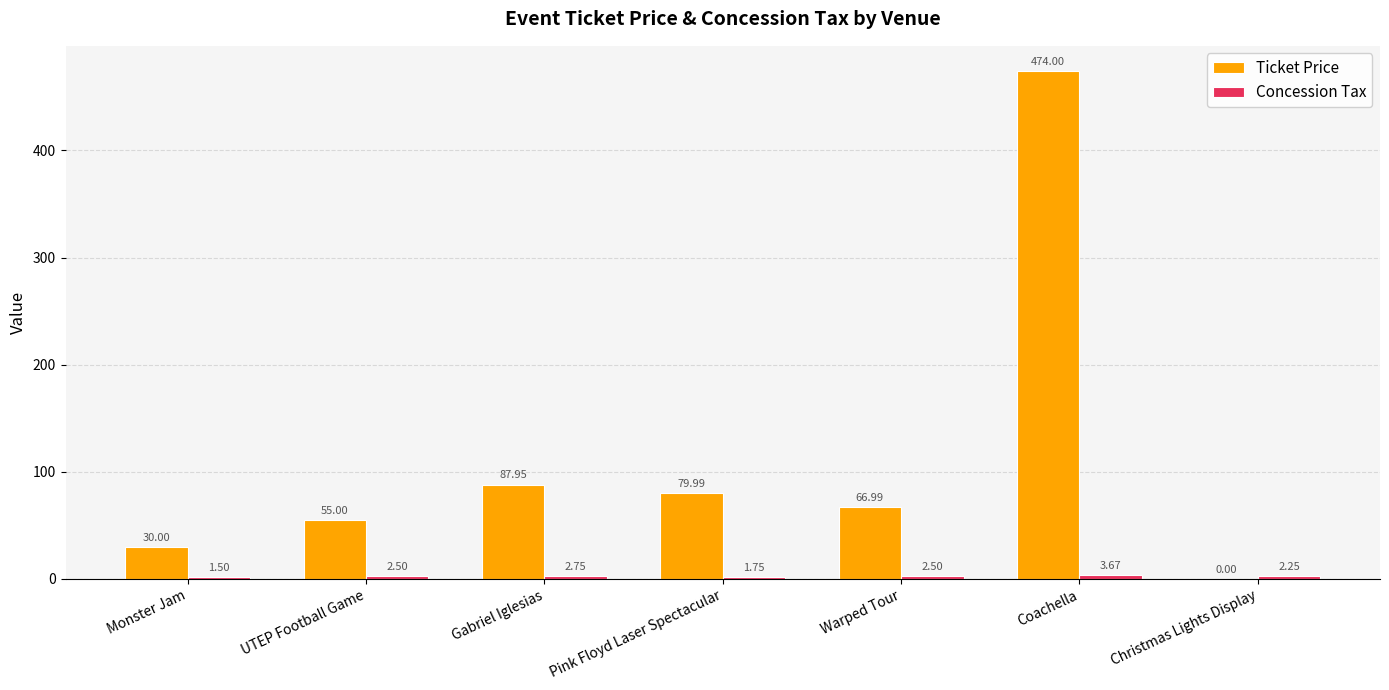

Which series has the largest range (max minus min)?

Ticket Price